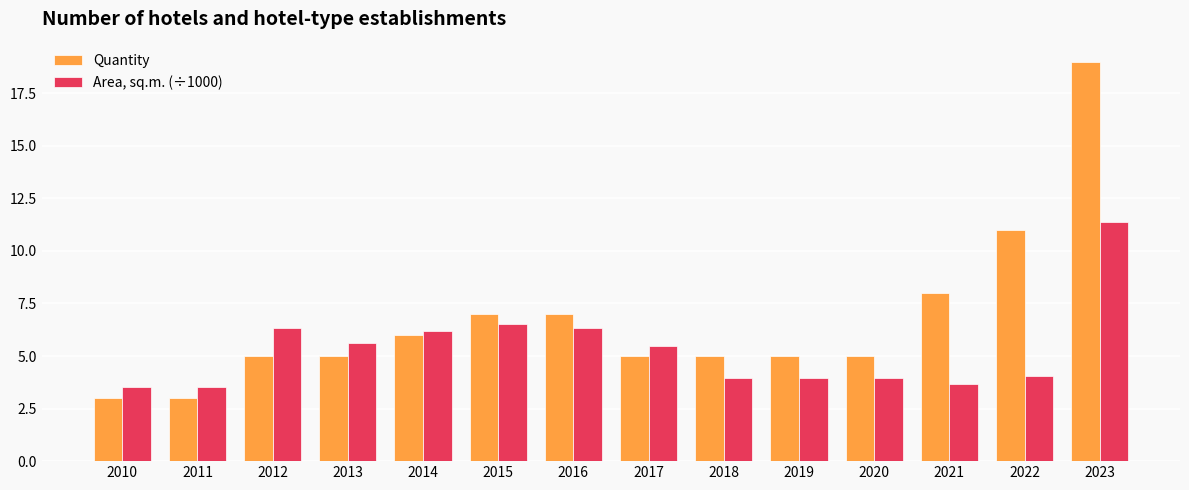

What is the value of the Area, sq.m. (÷1000) bar at the 1st from the left?

3.5